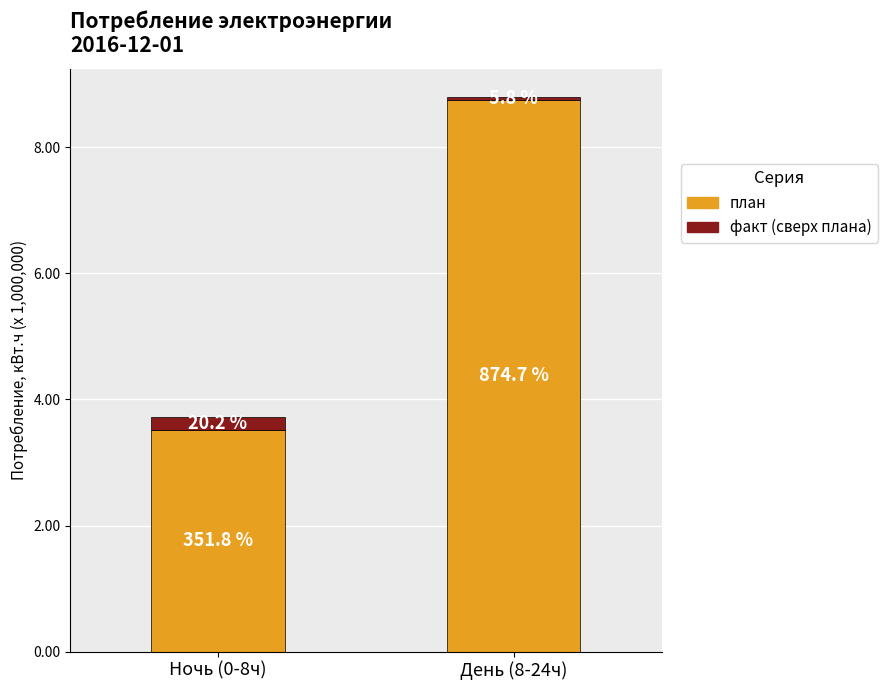

What are all the series names shown in the legend?

план, факт (сверх плана)